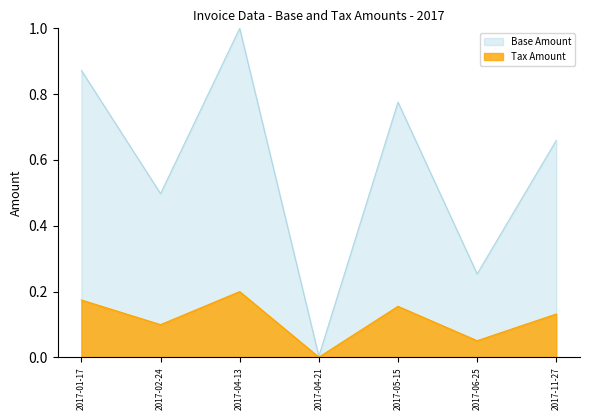

Reading left to right, what are all the values shown in this chart?

Base Amount: 0.9	0.5	1.0	0.0	0.8	0.3	0.7
Tax Amount: 0.2	0.1	0.2	0.0	0.2	0.1	0.1